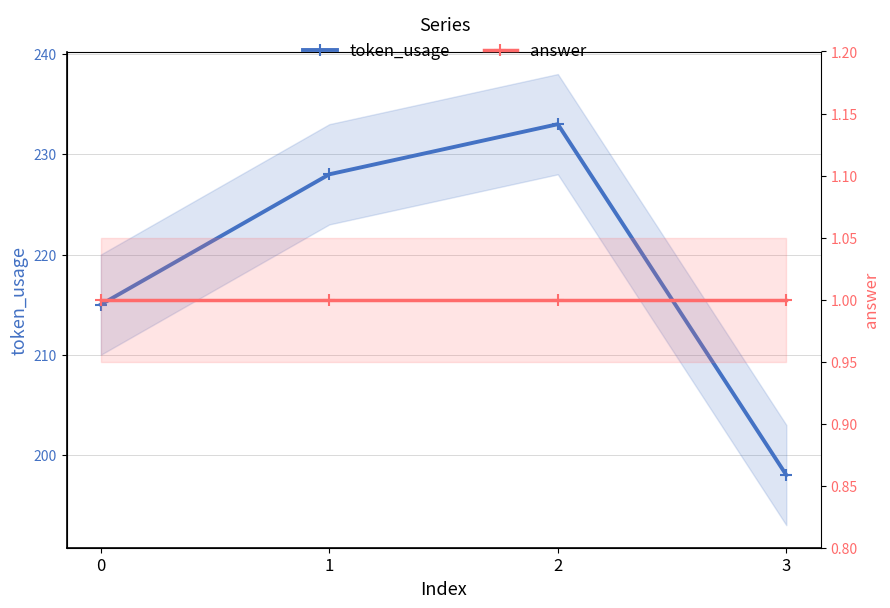

At how many categories does at least one series exceed 131?

4